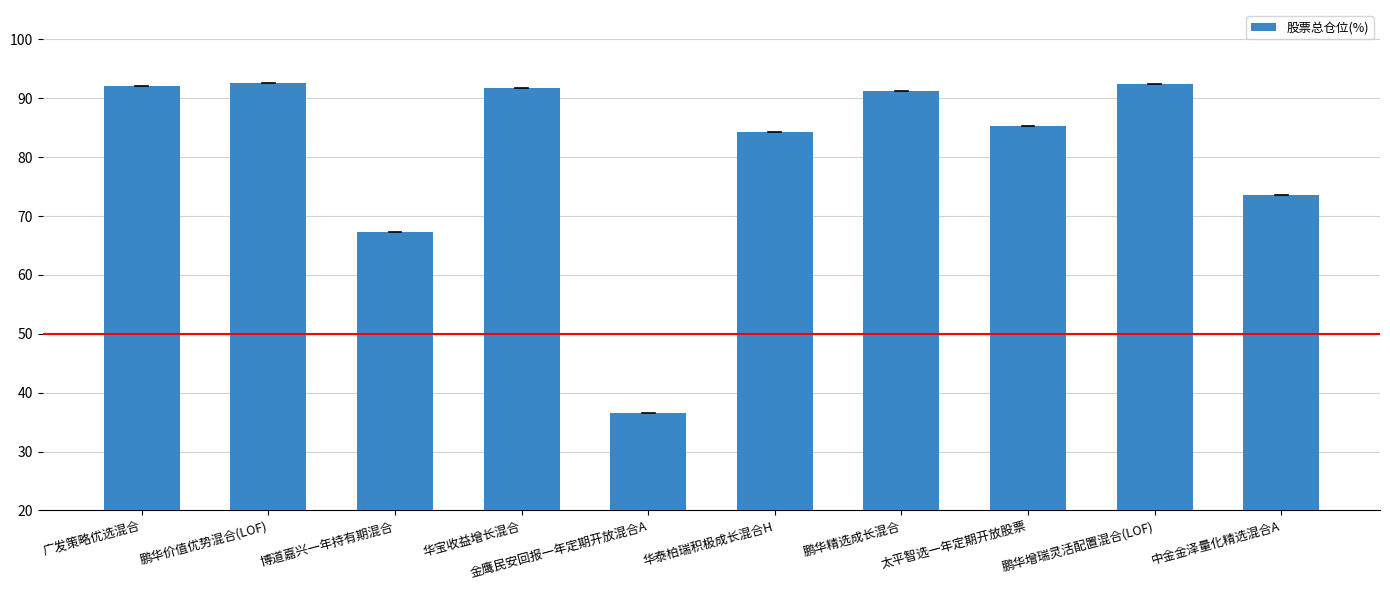

The chart shows a value of 49.9 at 金鹰民安回报一年定期开放混合A. True or false?

False